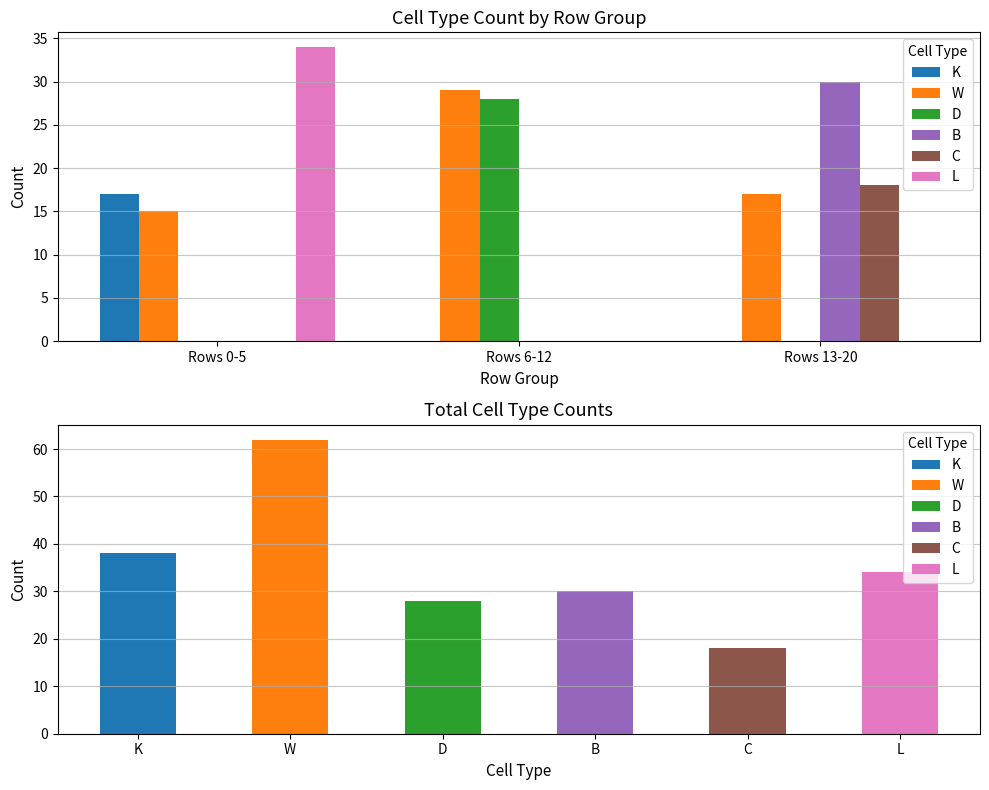

What is the sum of all L values?

34